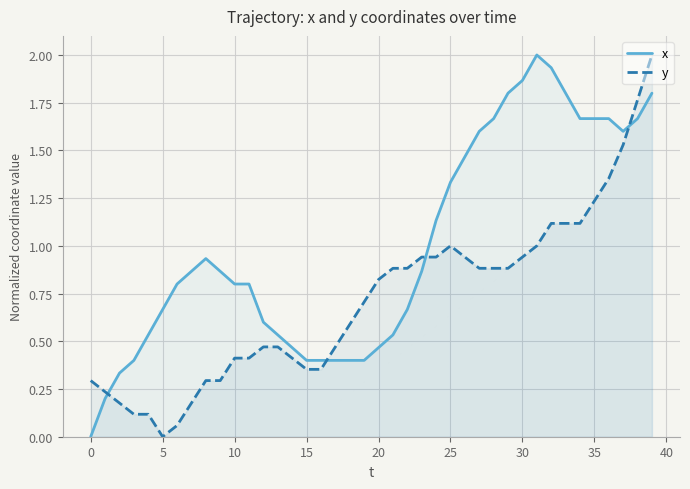

How many times do x and y cross each other?

4